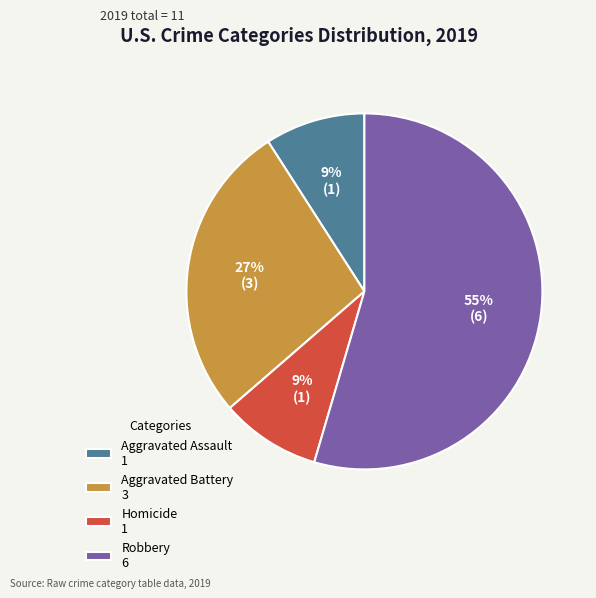

Which has a higher value, Robbery 6 or Aggravated Assault 1?

Robbery 6